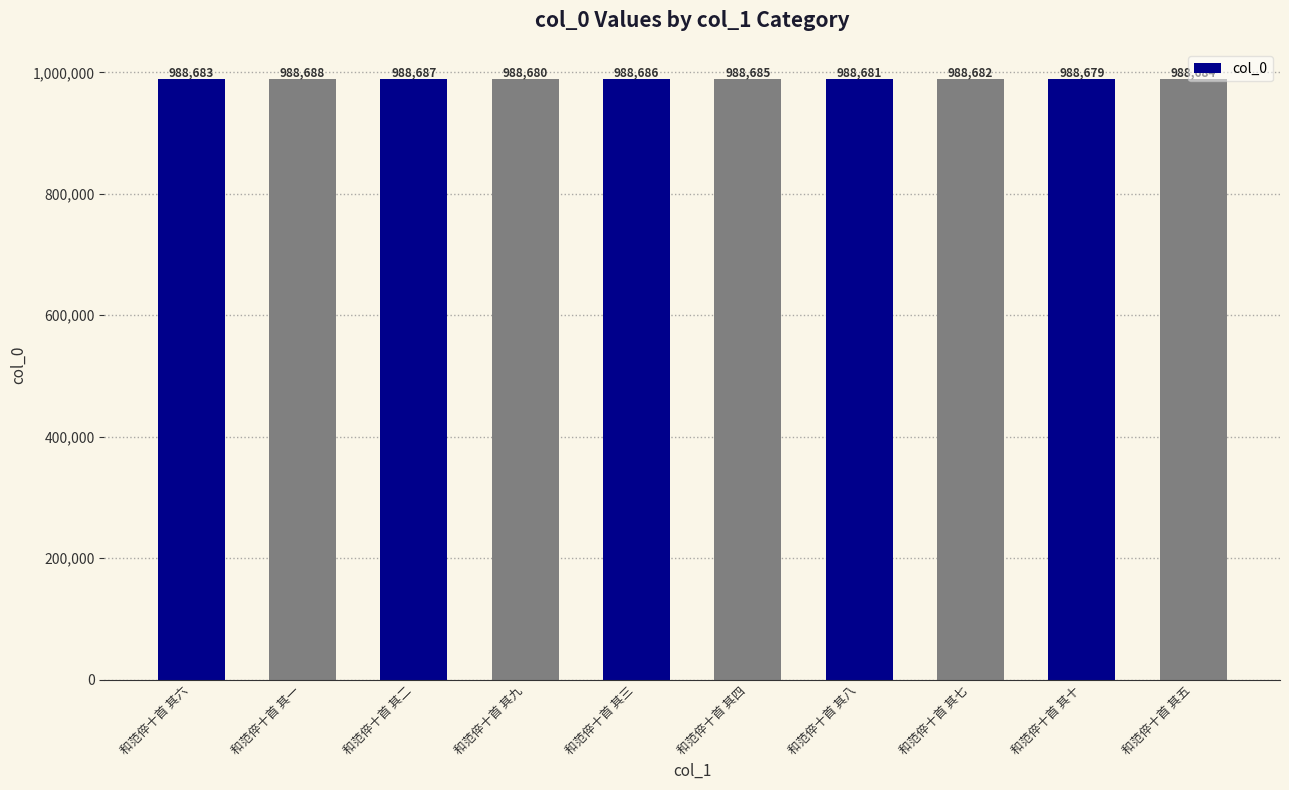

What is the label of the 6th bar from the left?

和范倅十首 其四